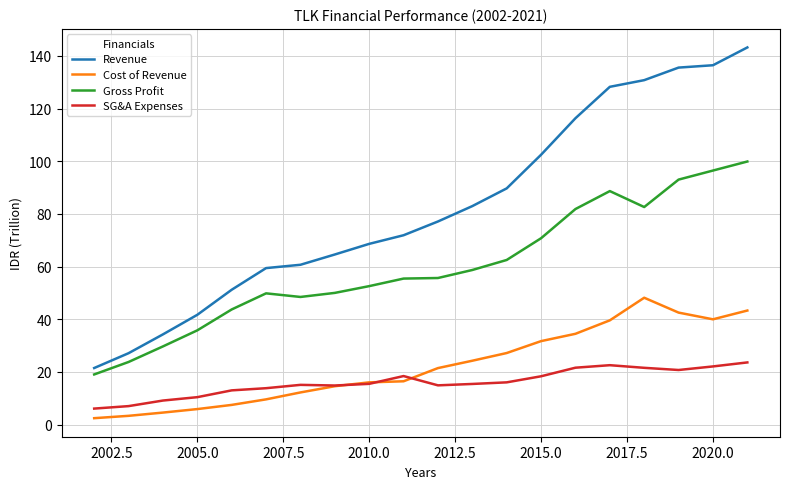

How many series are shown in this chart?

4